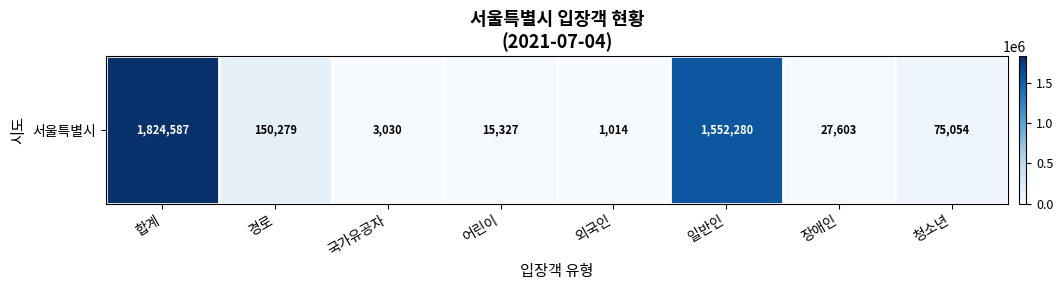

Approximately how many times larger is the value at 청소년 compared to 경로?

0.5